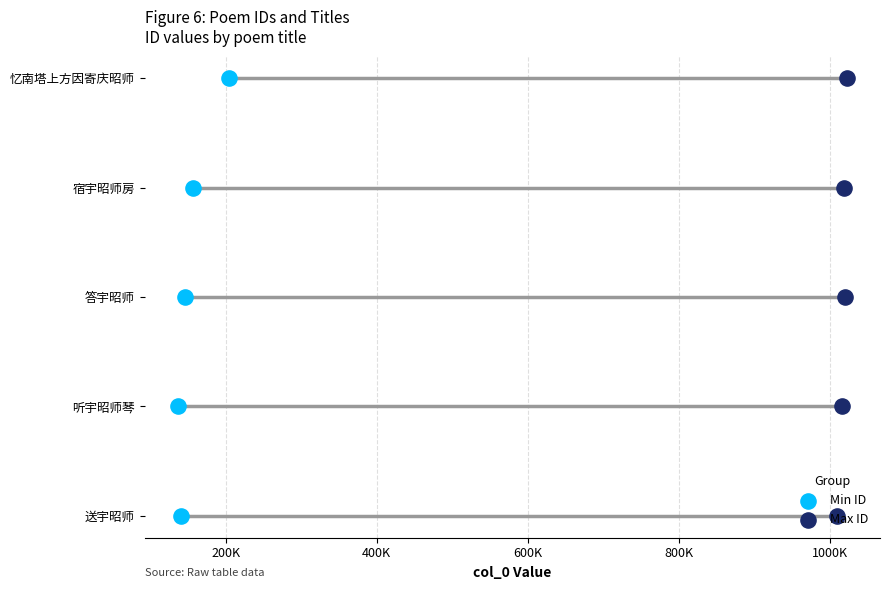

What are all the series names shown in the legend?

Min ID, Max ID